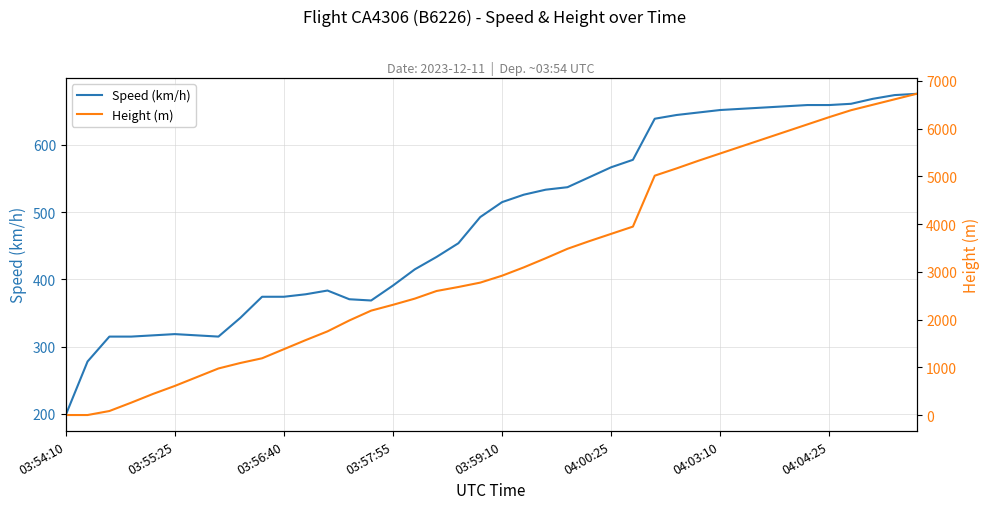

Rank the series at 03:54:10 from lowest to highest value.

Height (m), Speed (km/h)